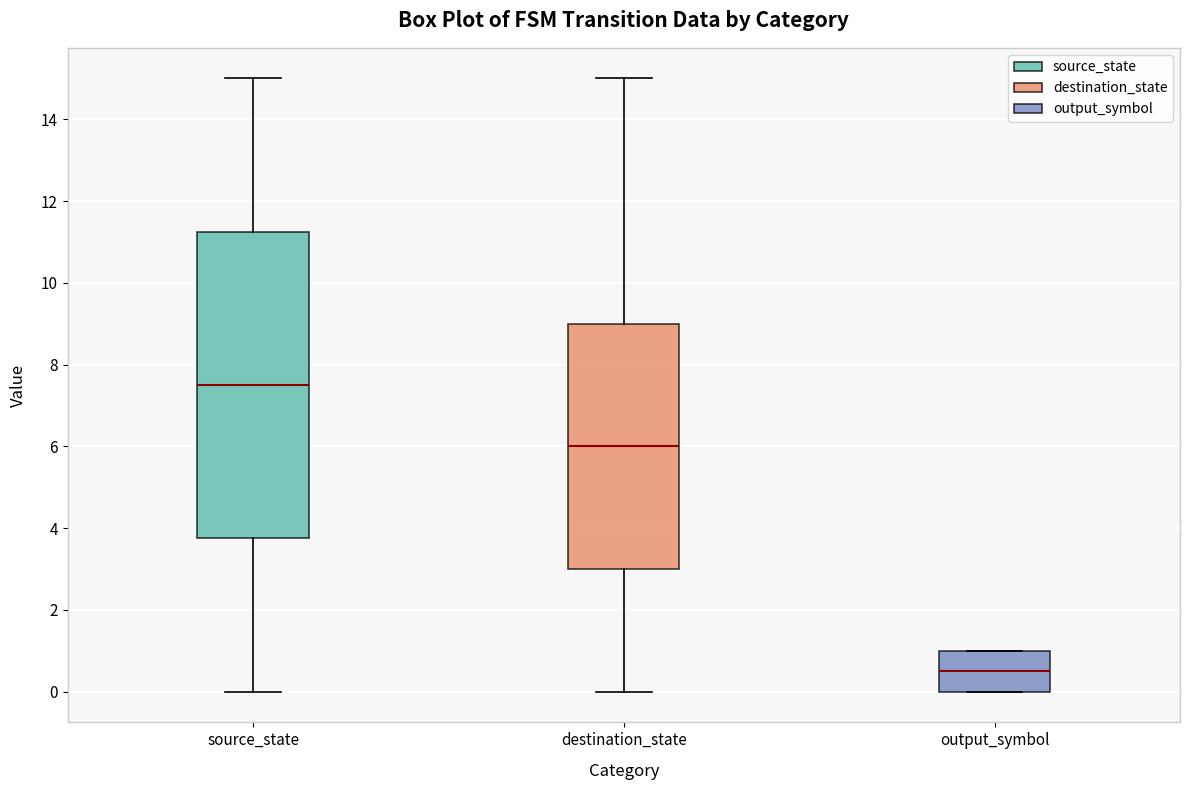

Comparing the boxes themselves (not the whiskers), which one is the tallest?

source_state